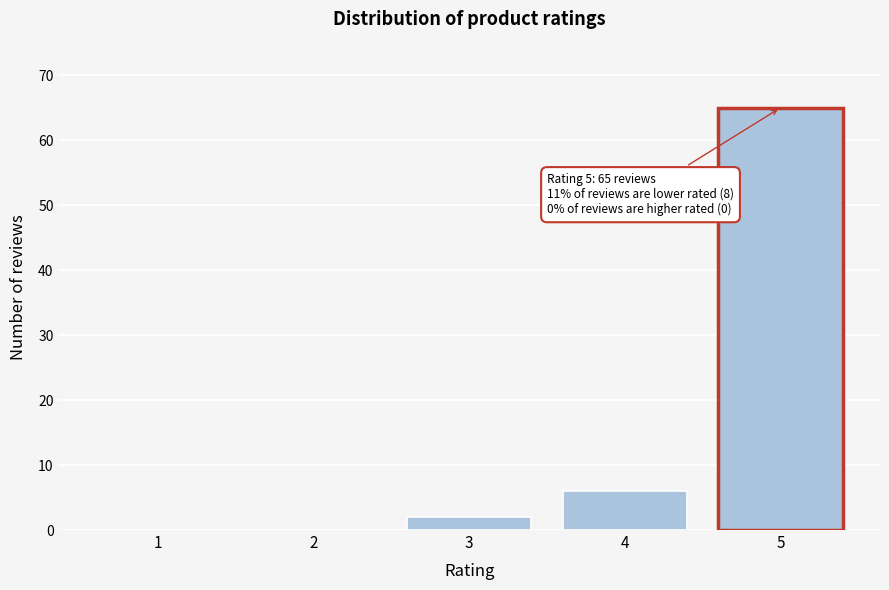

Reading right to left, list all the values displayed in this chart.

5=65	4=6	3=2	2=0	1=0